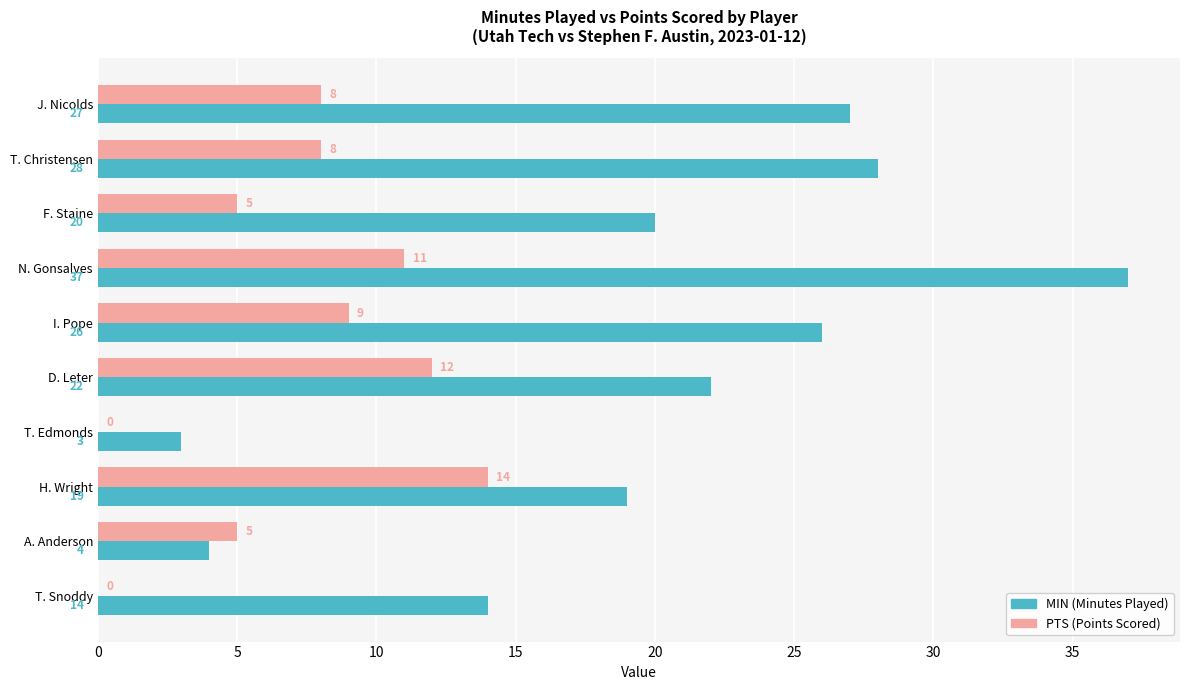

At which category is the sum across all series the highest?

N. Gonsalves